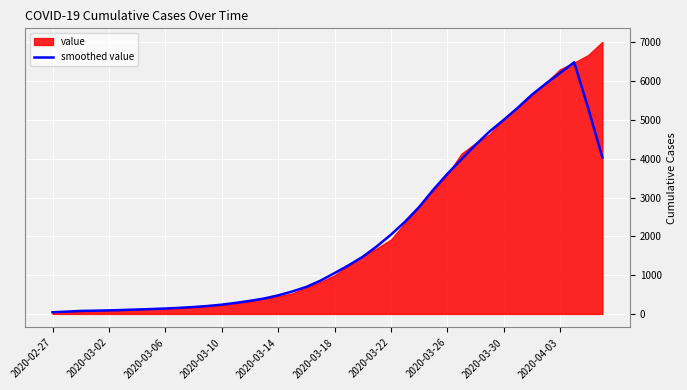

What is the maximum value for smoothed value?

6487.4